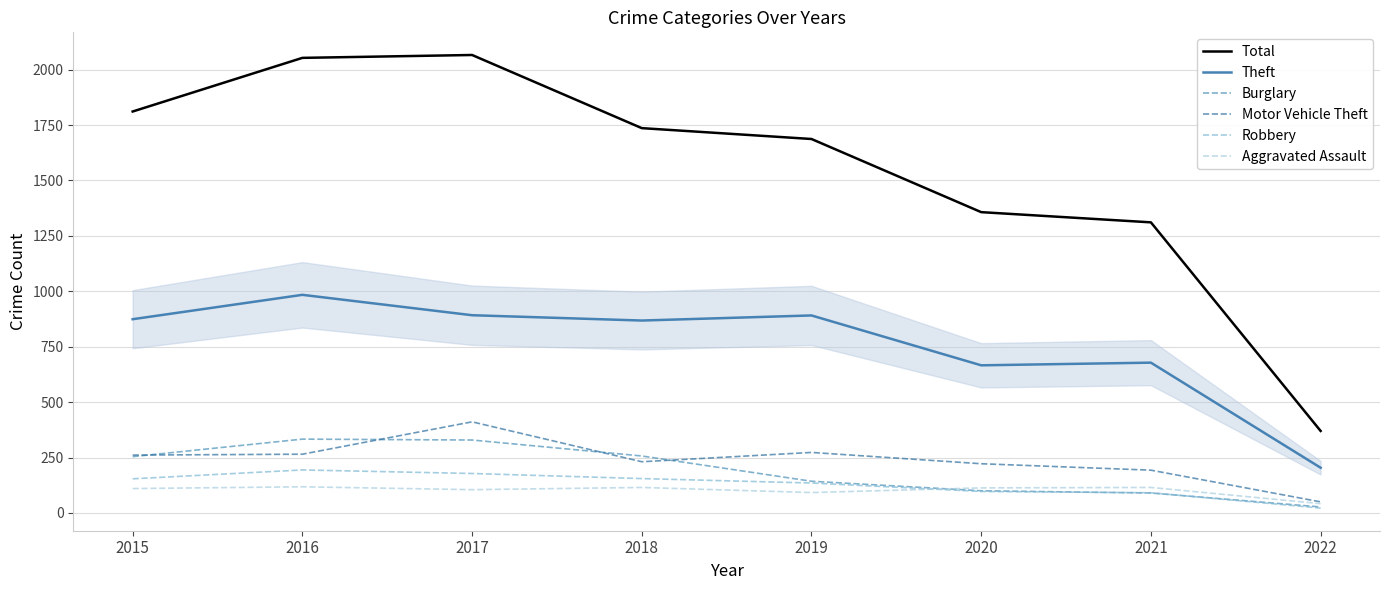

At which label does Total first exceed 1736?

2015